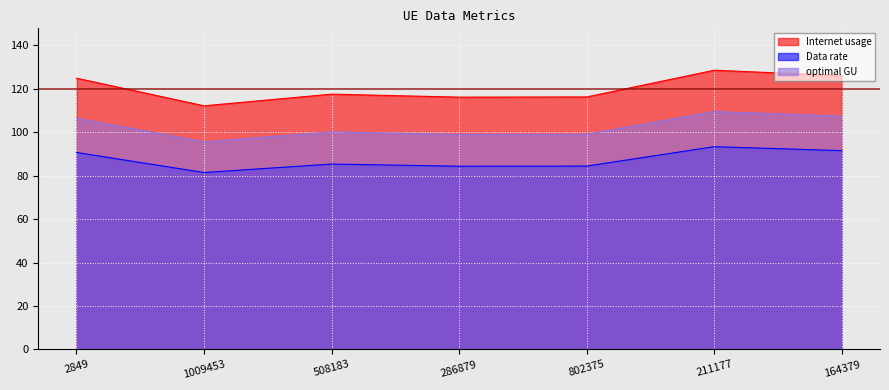

True or false: Internet usage and optimal GU intersect in this chart.

False